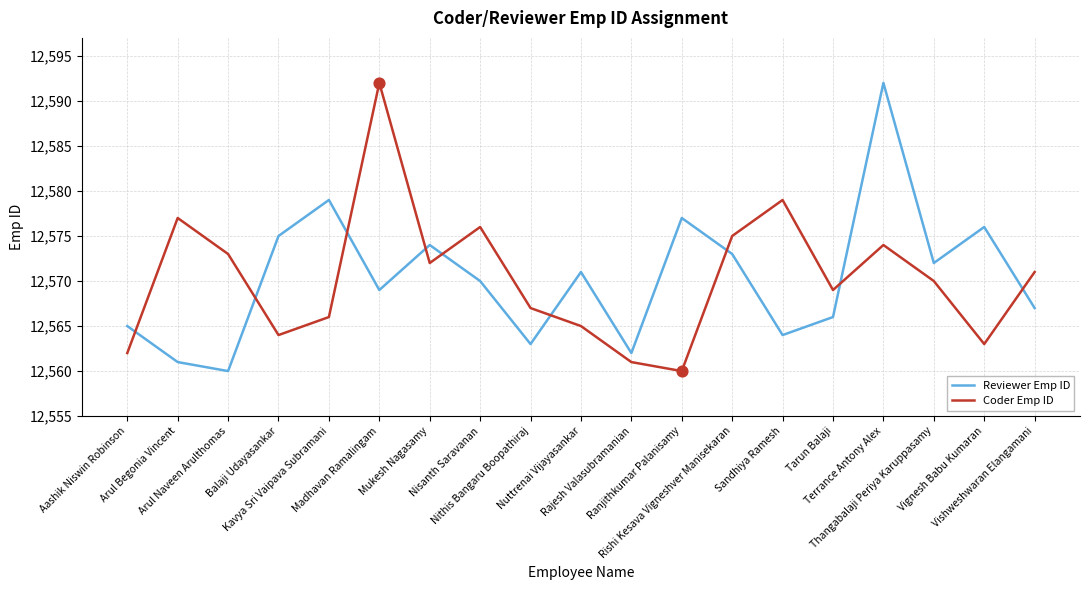

Is the value of Reviewer Emp ID at Balaji Udayasankar greater than the value of Coder Emp ID at Kavya Sri Vaipava Subramani?

Yes